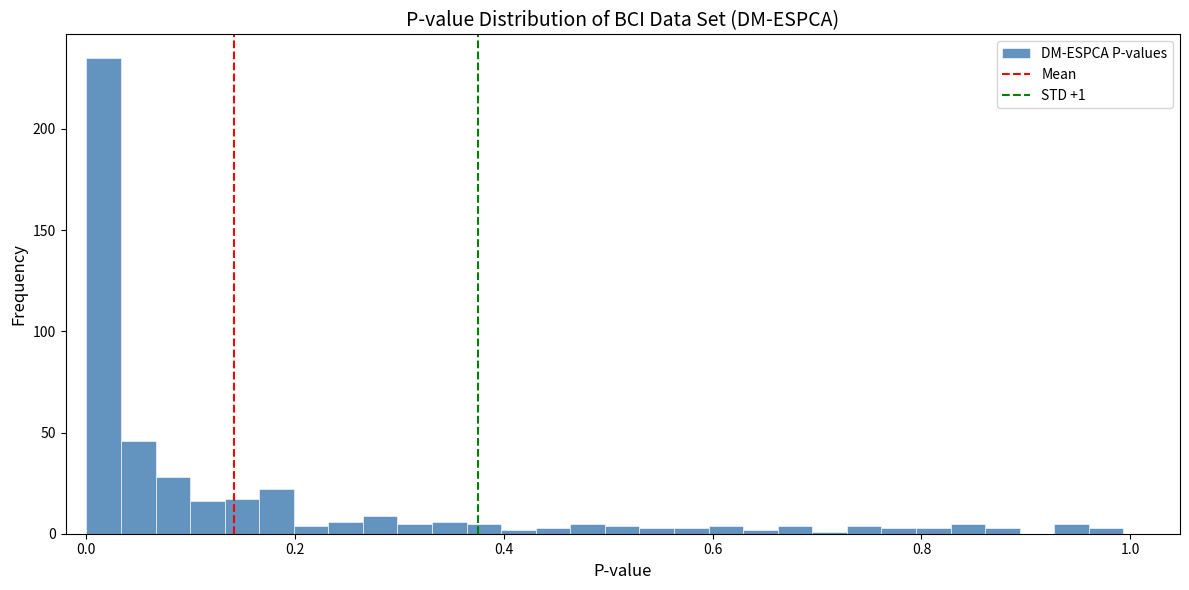

Around what value on the x-axis is the tallest bar? Give the approximate position of its centre, as read against the axis.

0.02